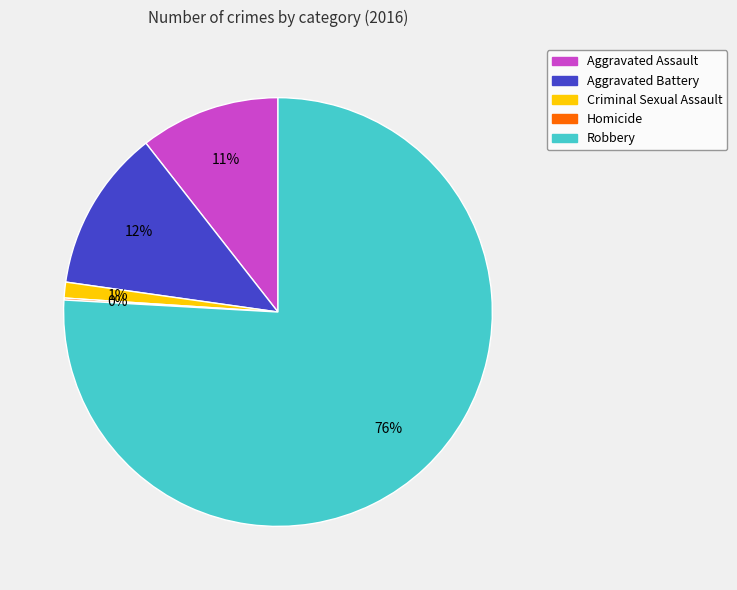

To the nearest percent, what is the average slice percentage?

20%